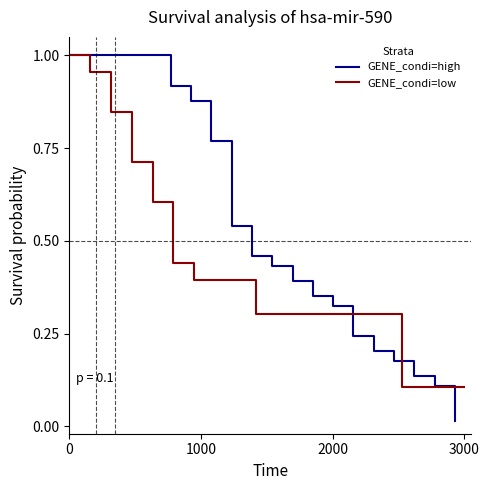

After their last crossing, which series has the higher values: GENE_condi=high or GENE_condi=low?

GENE_condi=low